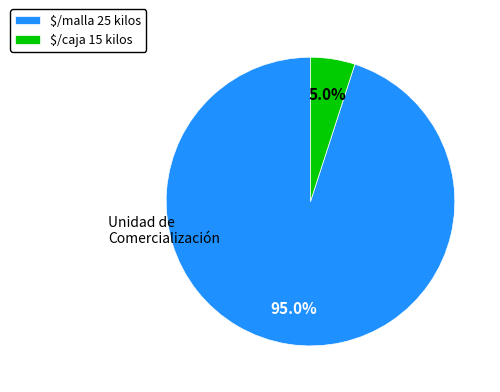

Does $/caja 15 kilos account for over 50% of the chart?

No